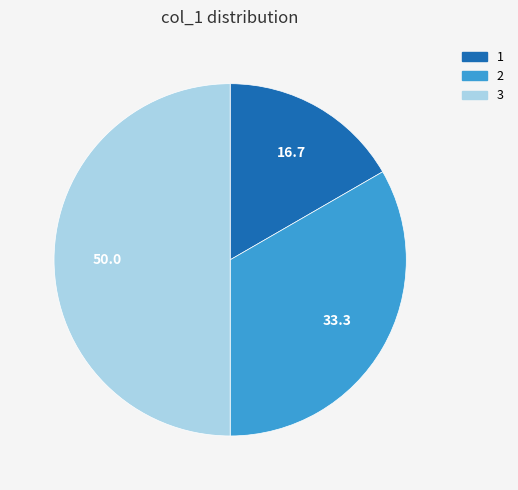

The 2 slice represents 33% of the pie. True or false?

True